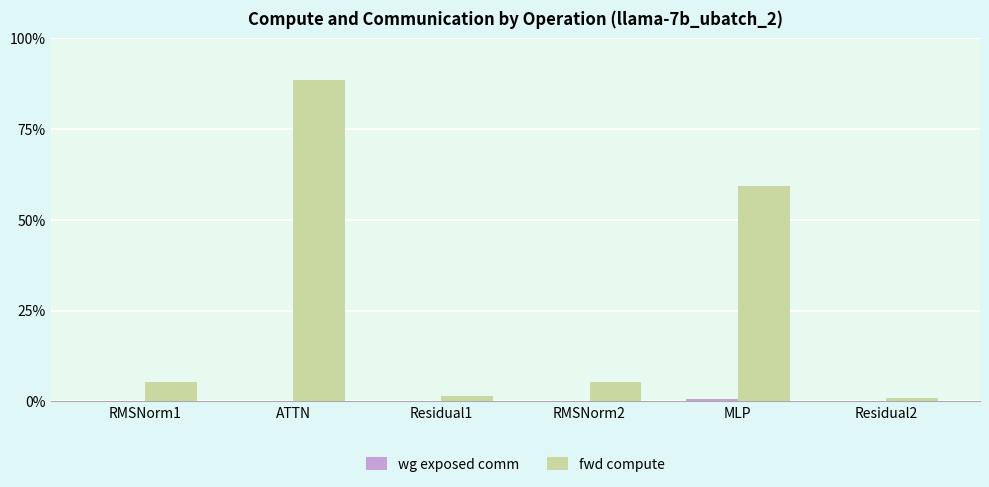

The value of fwd compute at MLP is 23.4. True or false?

False